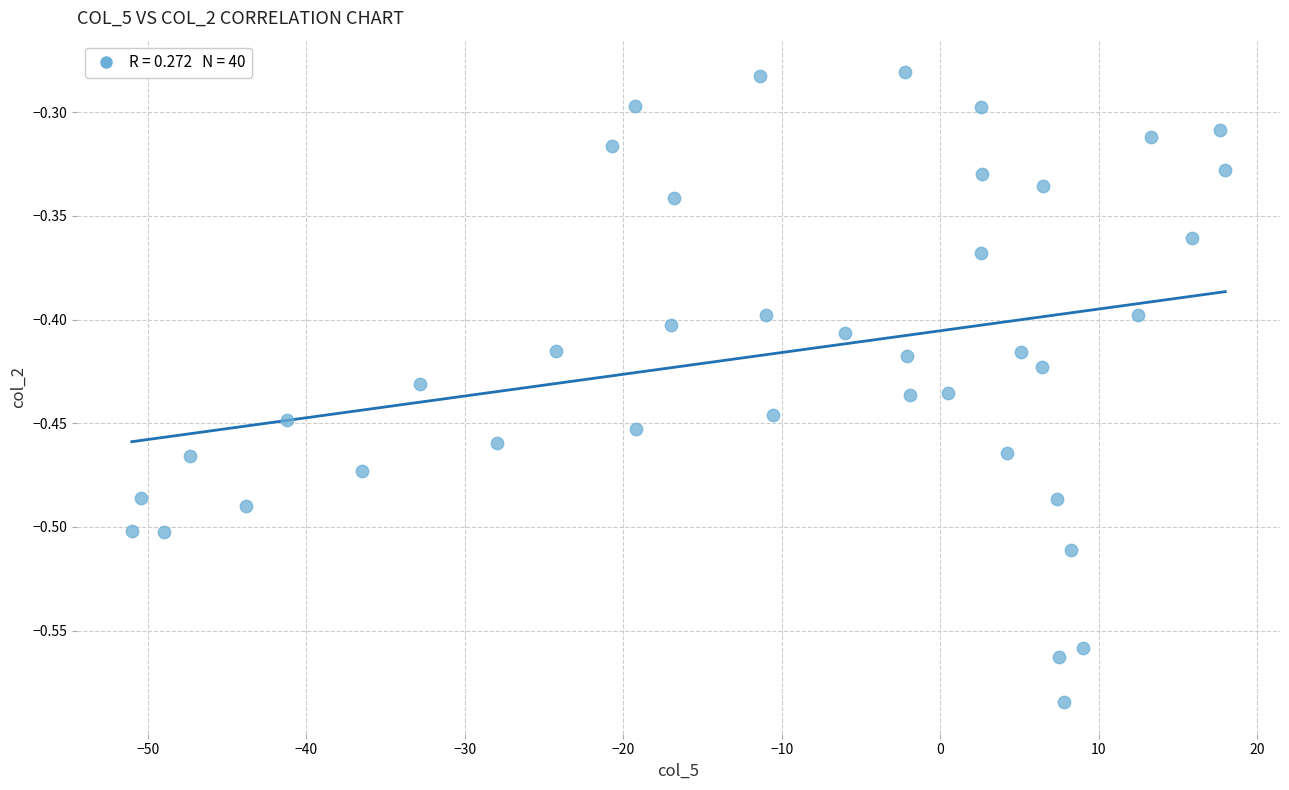

What is the range of X values (max minus min)?

69.0